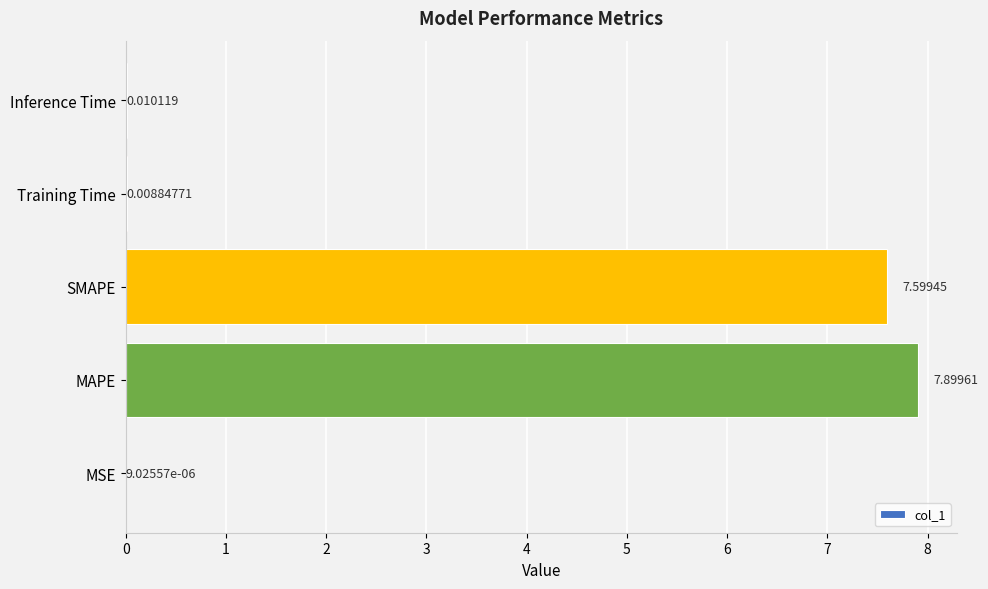

Where is the data nearest to the value 3?

Inference Time